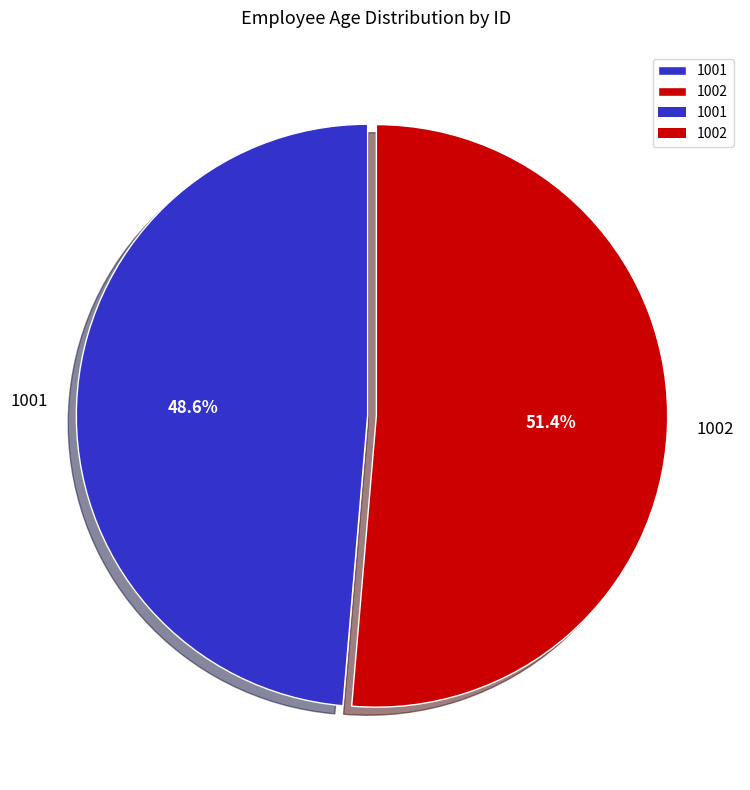

To the nearest percent, what is the average slice percentage?

50%